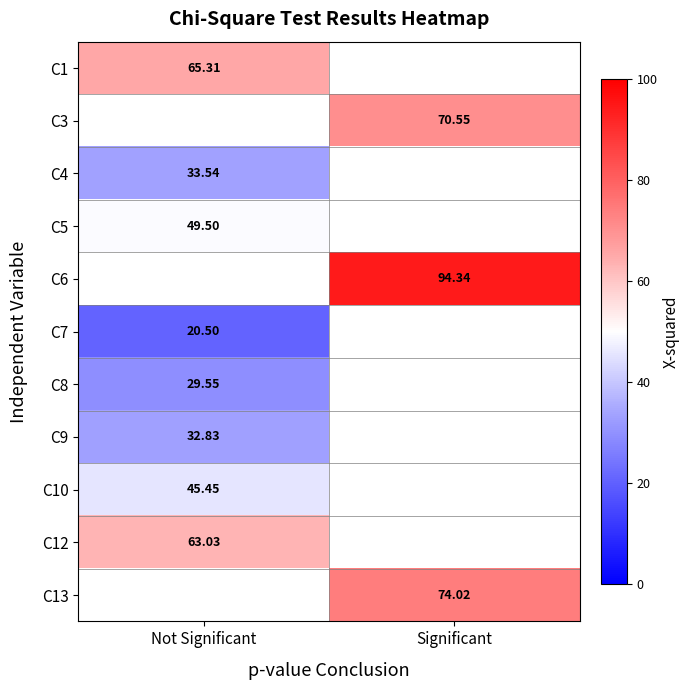

Is the value of C5 at Not Significant greater than the value of C8 at Not Significant?

Yes